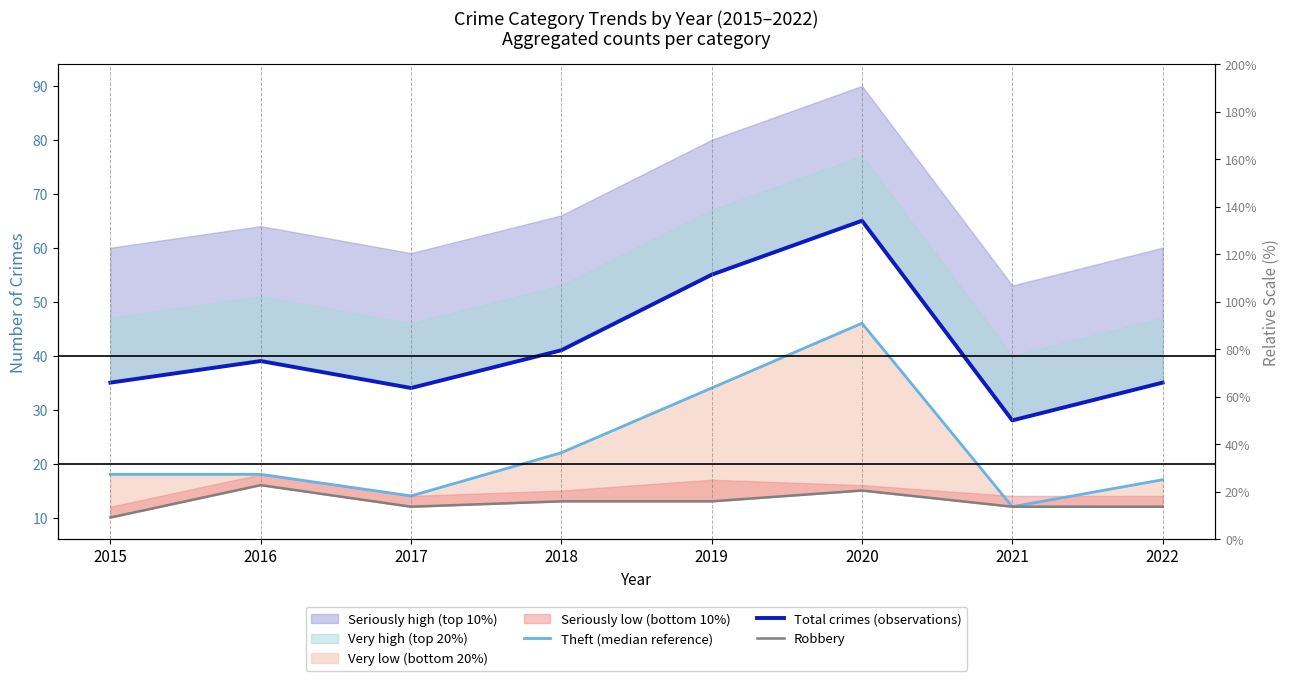

Does the chart have visible grid lines?

No